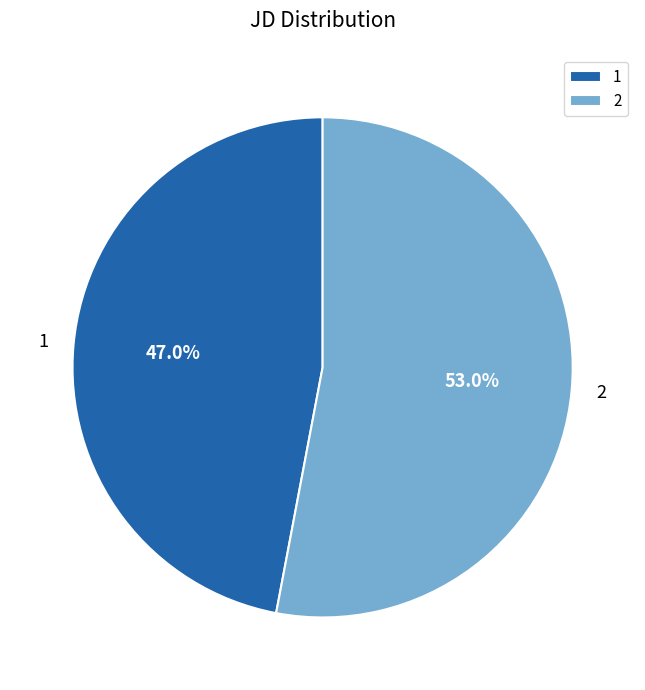

Which category has the biggest portion of the pie?

2